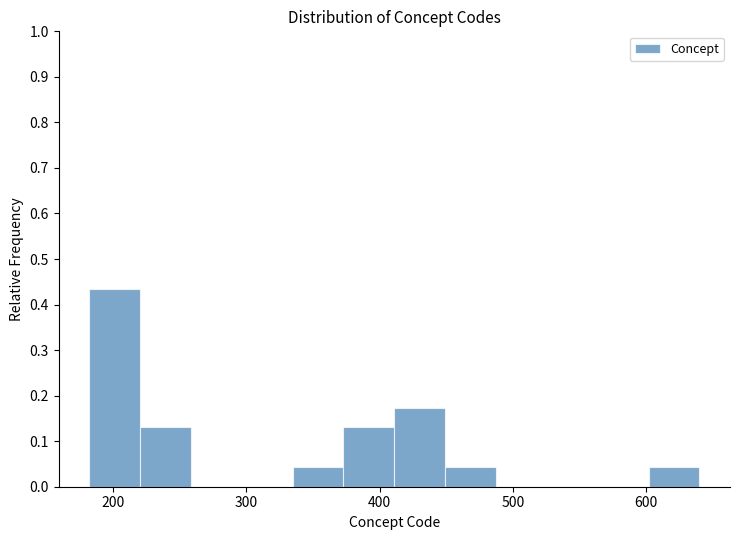

Read against the x-axis, roughly where is the centre of the tallest bar?

200